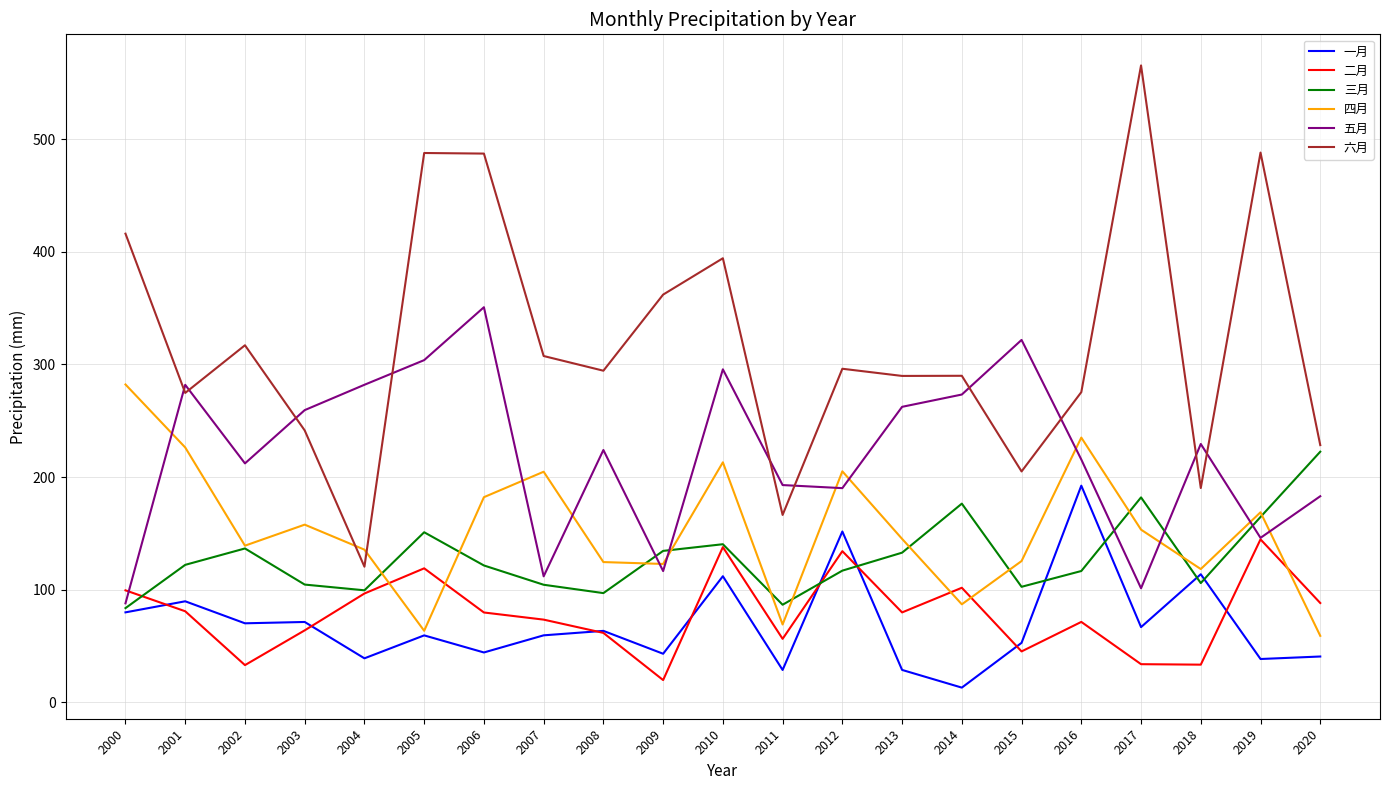

Which series ends up on top after the final intersection of 五月 and 四月?

五月